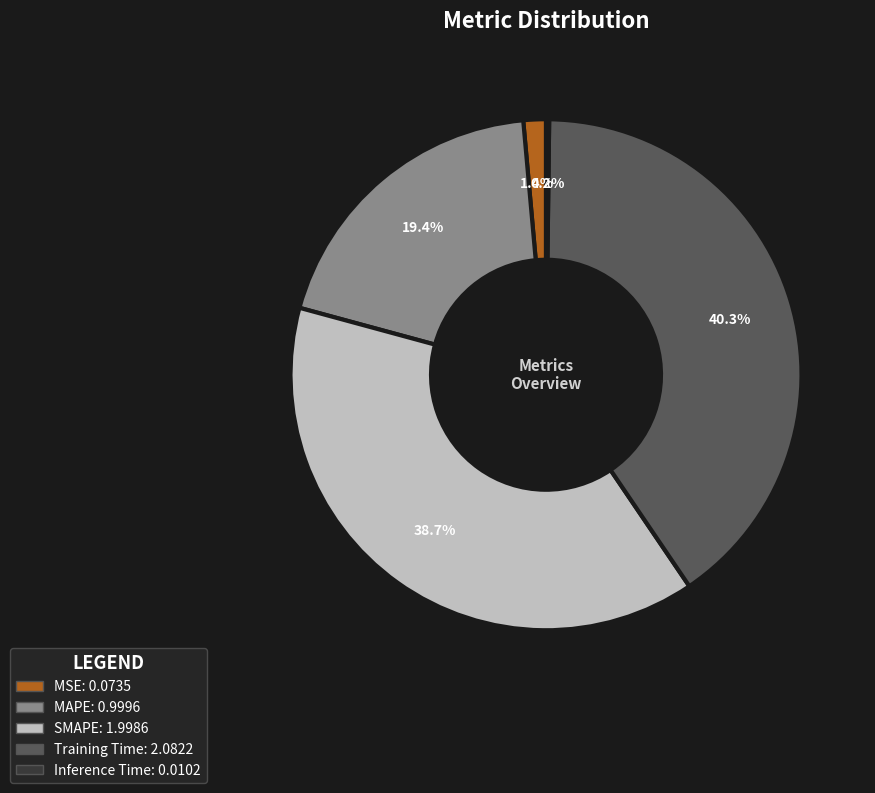

Approximately how many times larger is the value at SMAPE compared to Training Time?

1.0